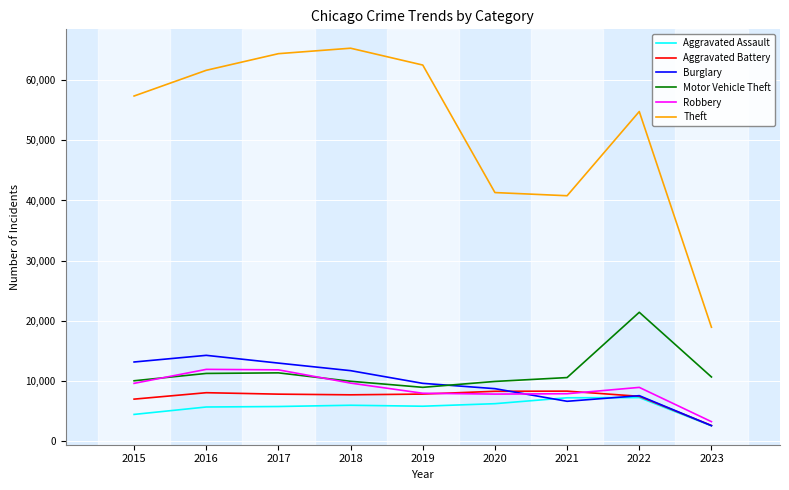

The value of Theft at 2017 is 64381. True or false?

True